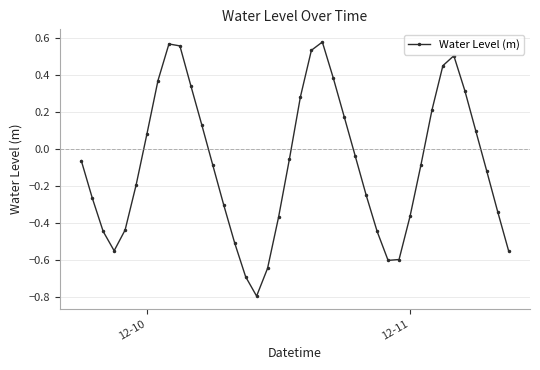

What is the difference between the second highest and minimum values?

1.4